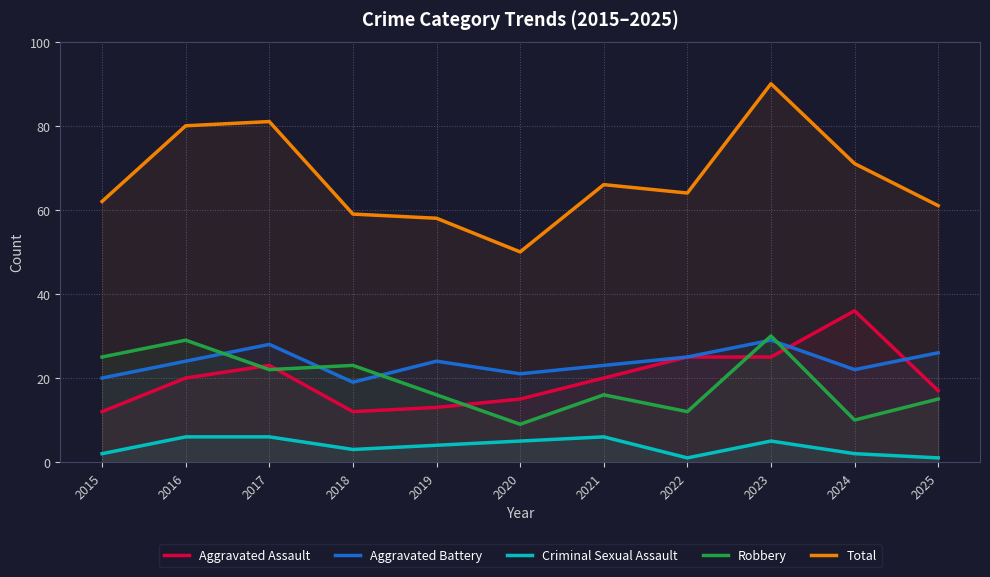

Which category has the highest value across all series?

2023